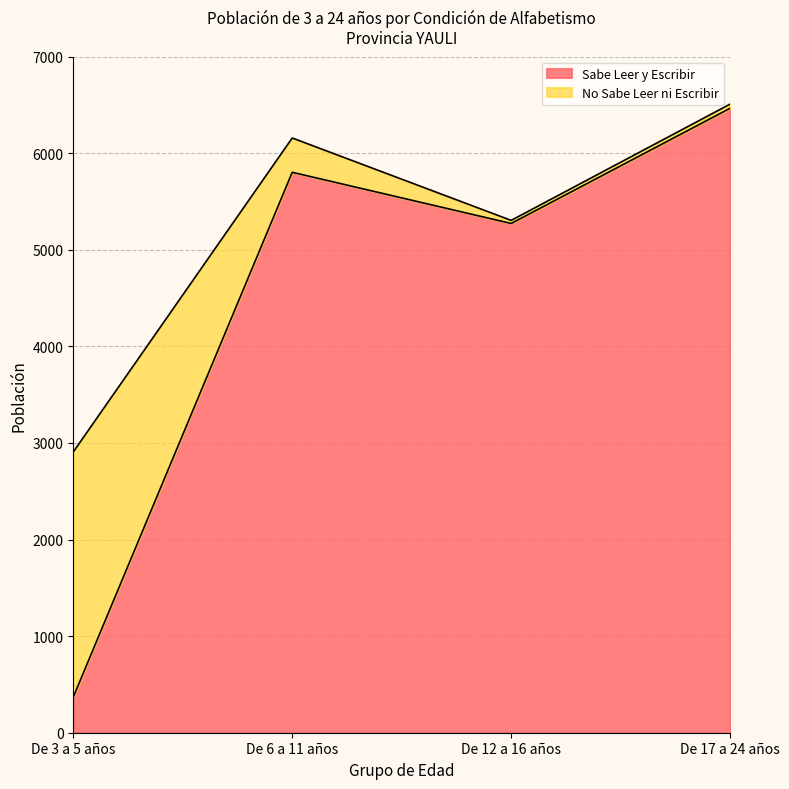

True or false: there are more than 1 points higher than both neighbors.

False